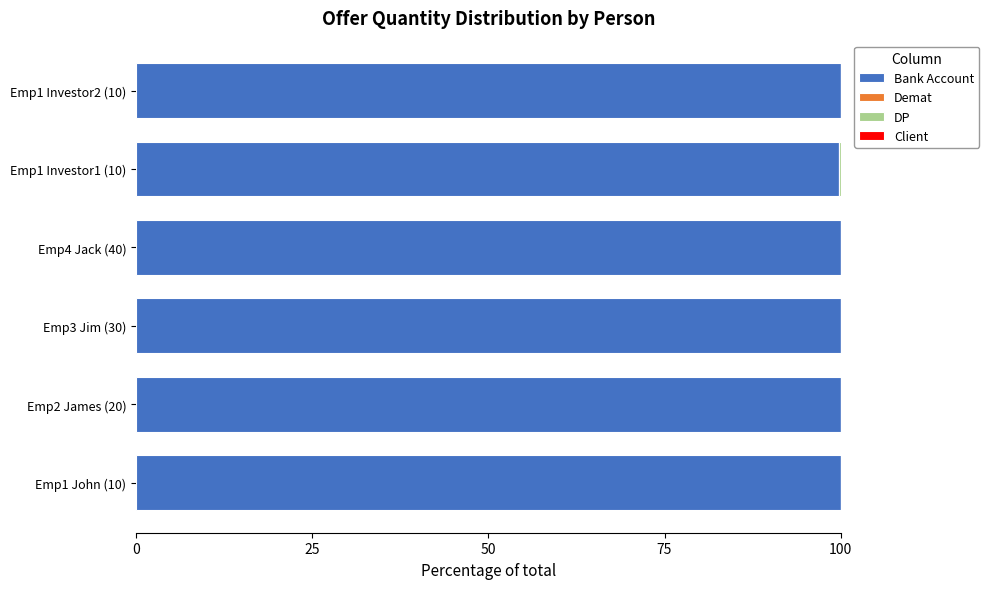

The value of Bank Account at Emp1 Investor1 (10) is 99.7. True or false?

True